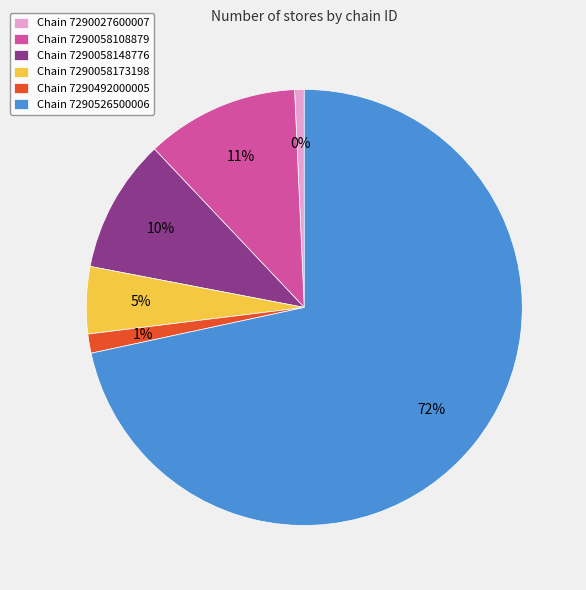

Is the sum of 7290492000005 and 7290058108879 greater than half?

No